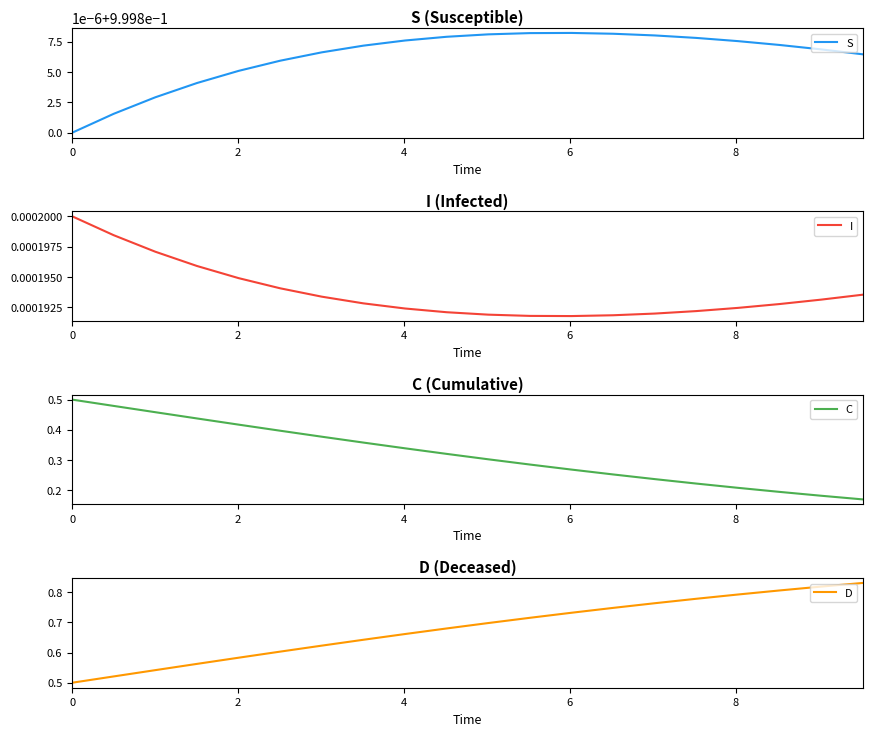

Reading left to right, list all the values displayed in this chart.

S: 1.0	1.0	1.0	1.0	1.0	1.0	1.0	1.0	1.0	1.0	1.0	1.0	1.0	1.0	1.0	1.0	1.0	1.0	1.0	1.0
I: 0.0	0.0	0.0	0.0	0.0	0.0	0.0	0.0	0.0	0.0	0.0	0.0	0.0	0.0	0.0	0.0	0.0	0.0	0.0	0.0
C: 0.5	0.5	0.5	0.4	0.4	0.4	0.4	0.4	0.3	0.3	0.3	0.3	0.3	0.3	0.2	0.2	0.2	0.2	0.2	0.2
D: 0.5	0.5	0.5	0.6	0.6	0.6	0.6	0.6	0.7	0.7	0.7	0.7	0.7	0.7	0.8	0.8	0.8	0.8	0.8	0.8